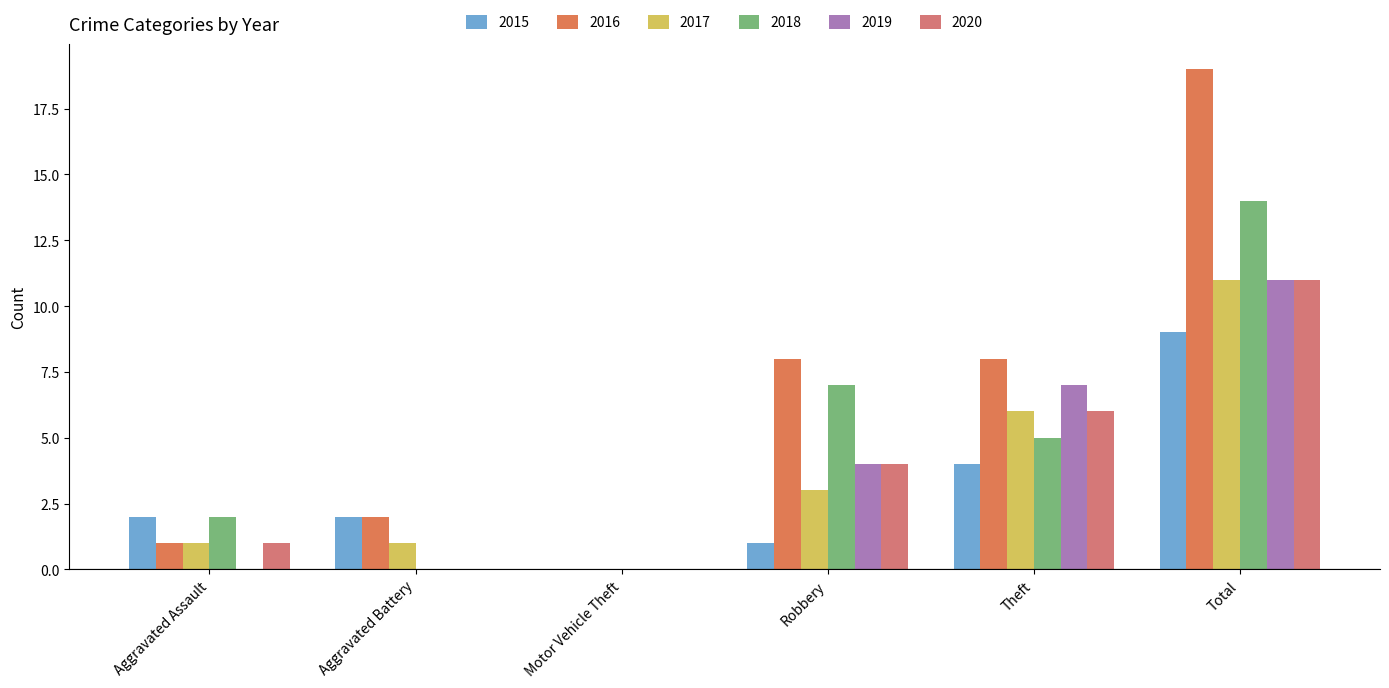

How many groups of bars are there?

6